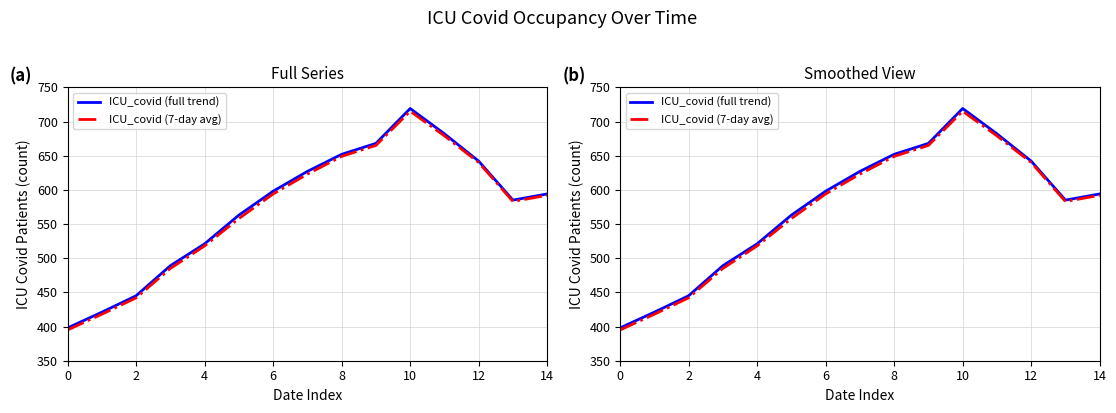

How many distinct data groups are displayed?

2